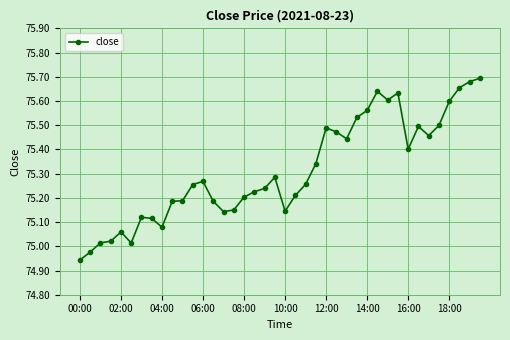

True or false: the data has more than 2 interior local peaks.

True